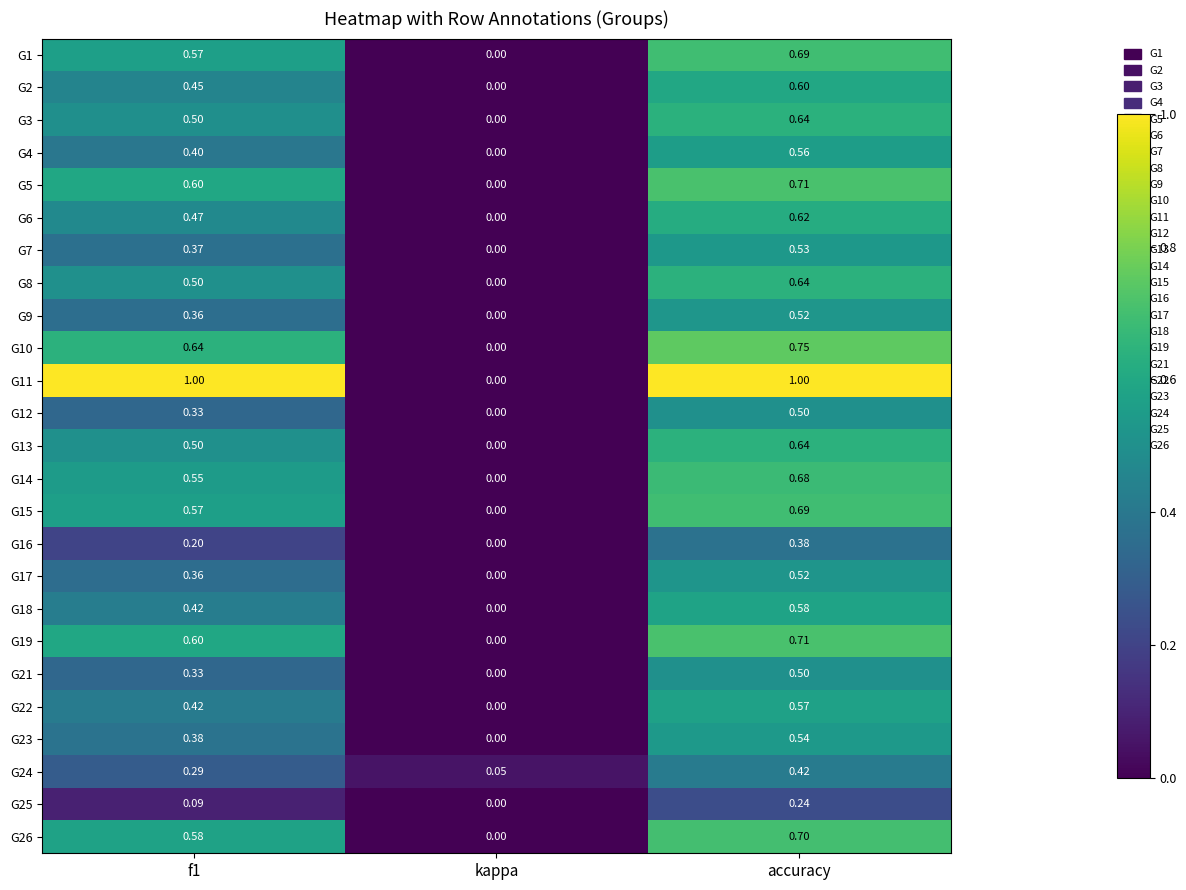

Which category has the lowest value across all series?

kappa